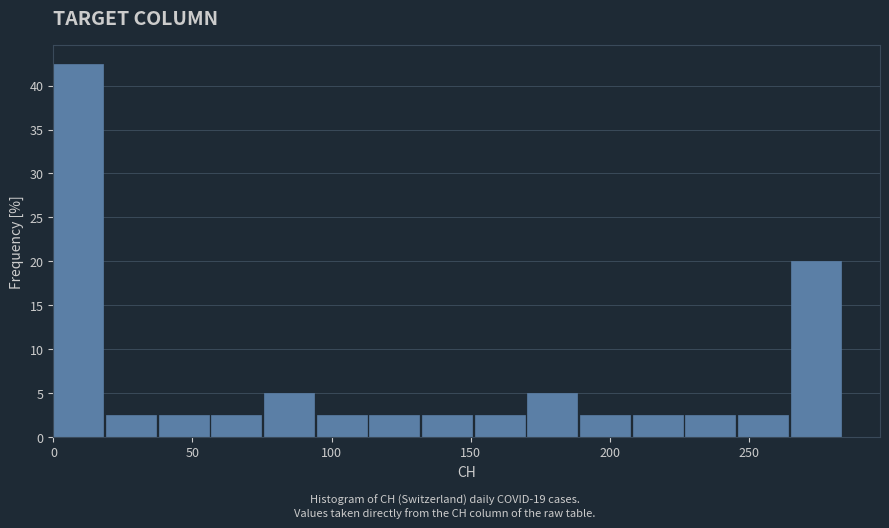

Read against the x-axis, roughly where is the centre of the tallest bar?

10